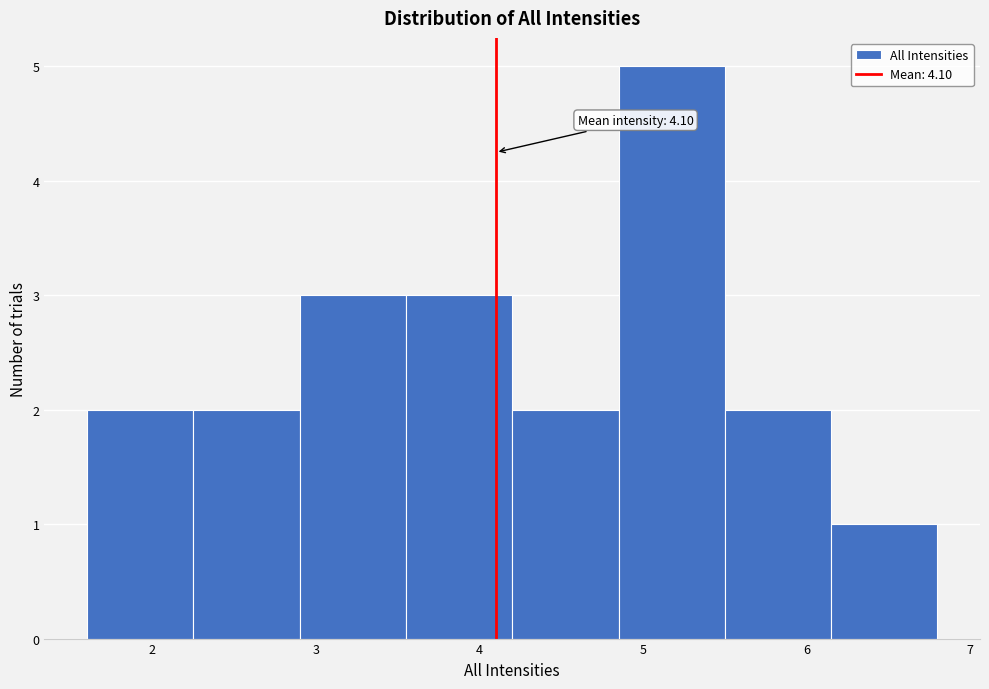

Over which range of the x-axis is the bar tallest?

4.85 to 5.50